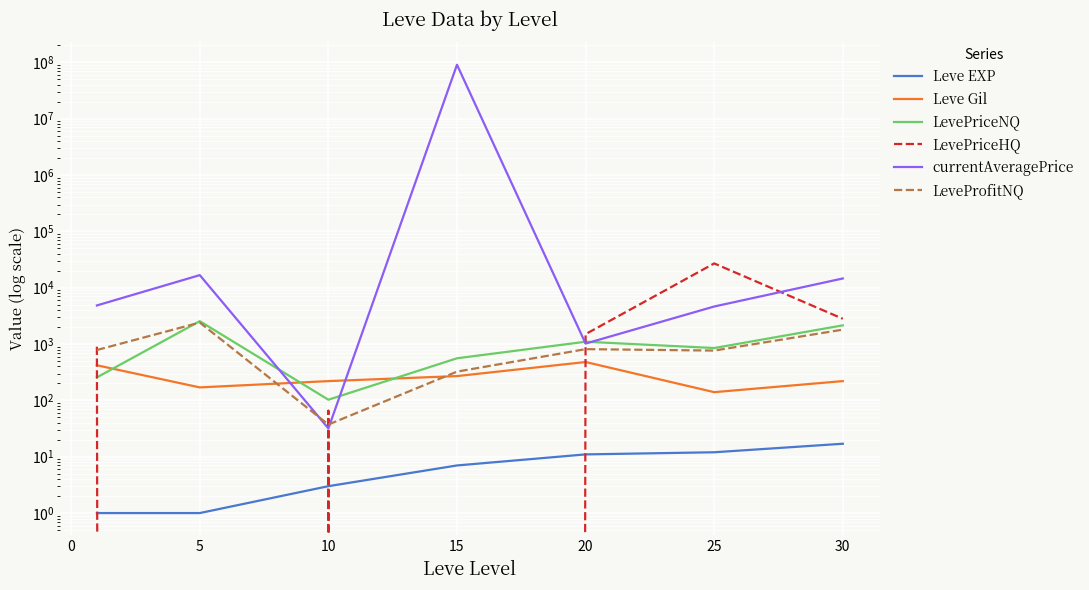

Which series has the widest spread of values?

currentAveragePrice